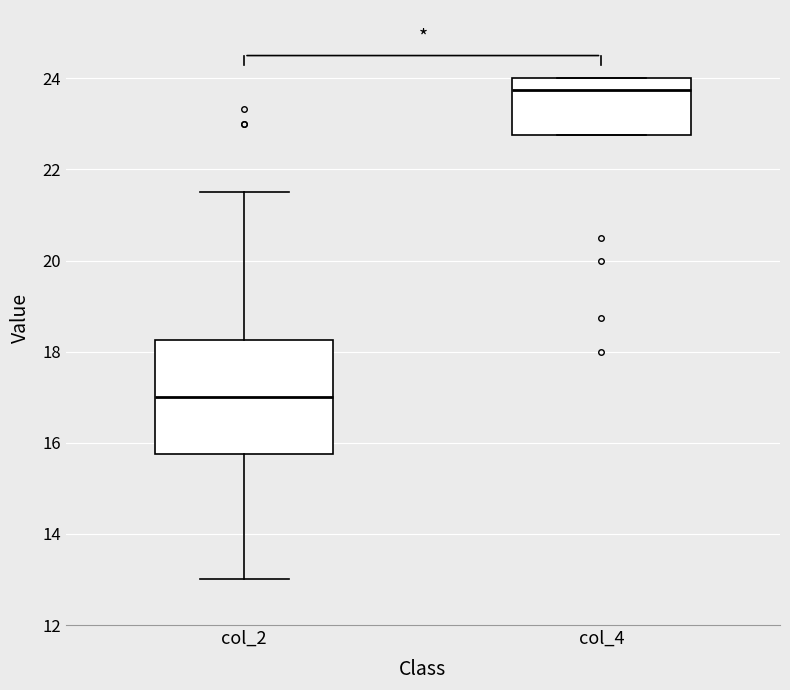

Where does the lower whisker of the box for col_2 end on the y-axis? The values are not printed on the chart, so give them approximately, as read against the axis.

13.0